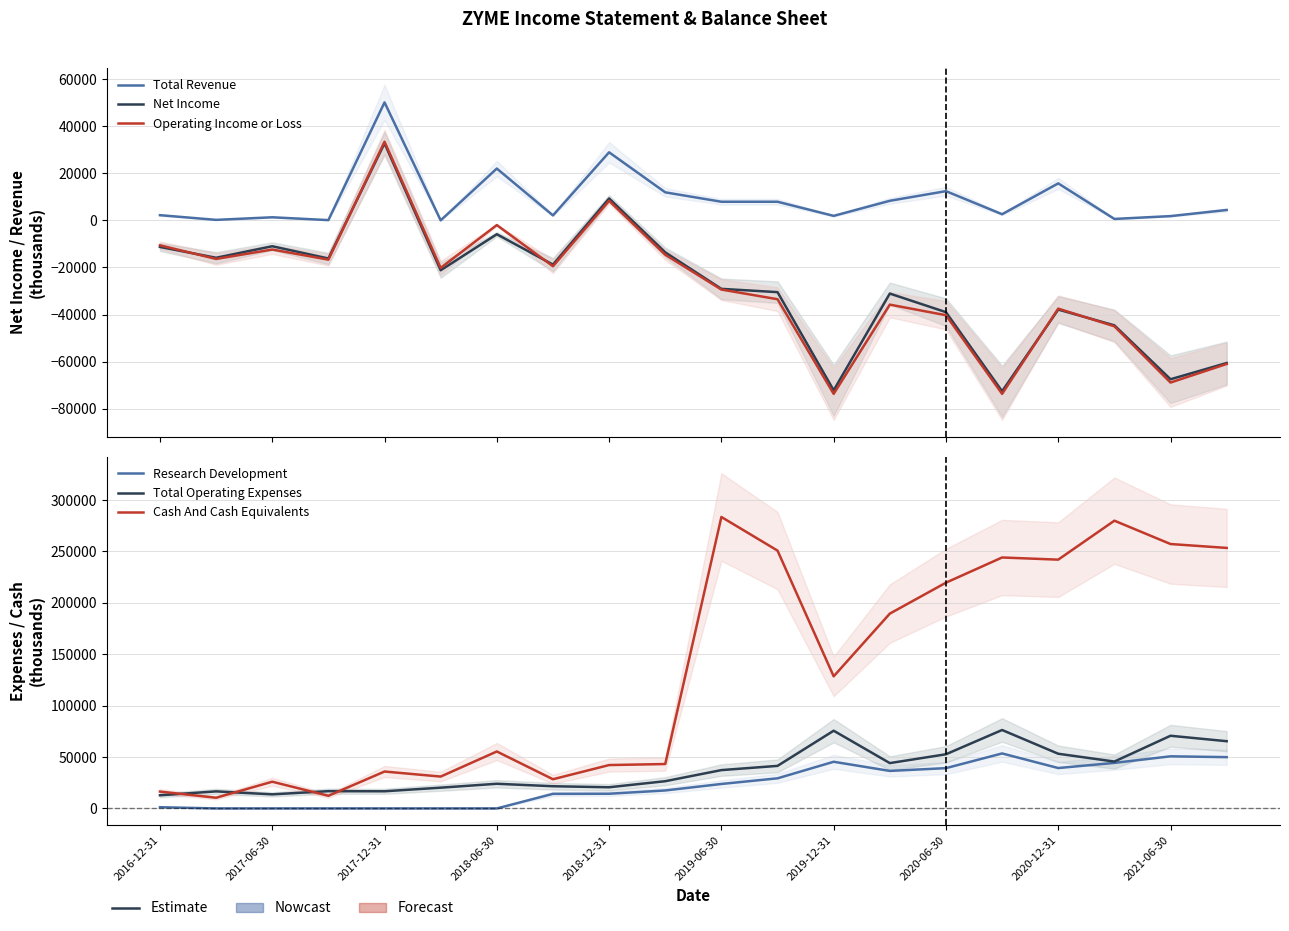

True or false: Cash And Cash Equivalents and Operating Income or Loss intersect in this chart.

False